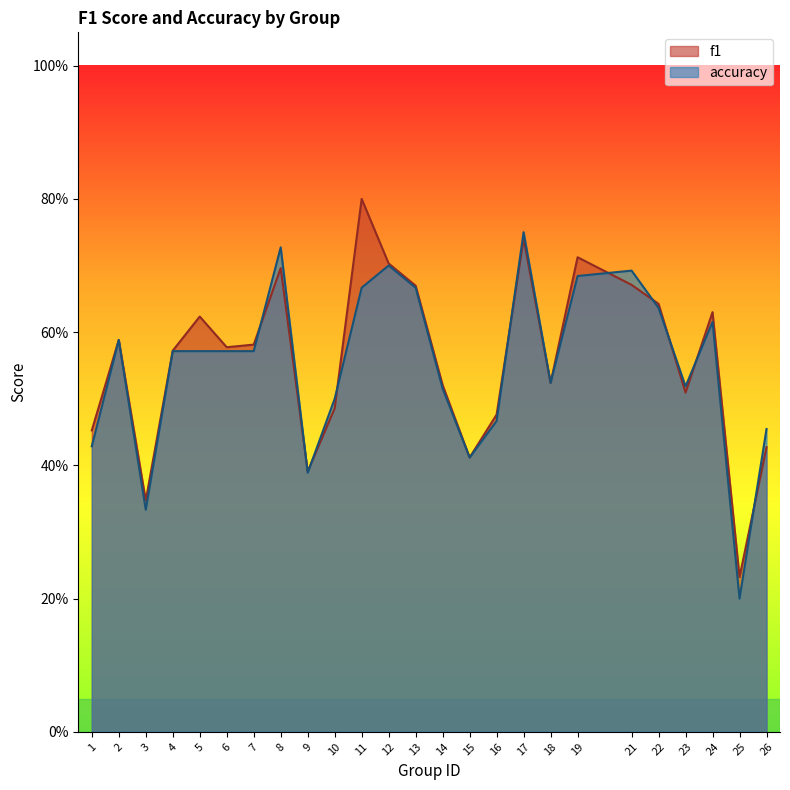

Rank the series at 14 from highest to lowest value.

f1, accuracy